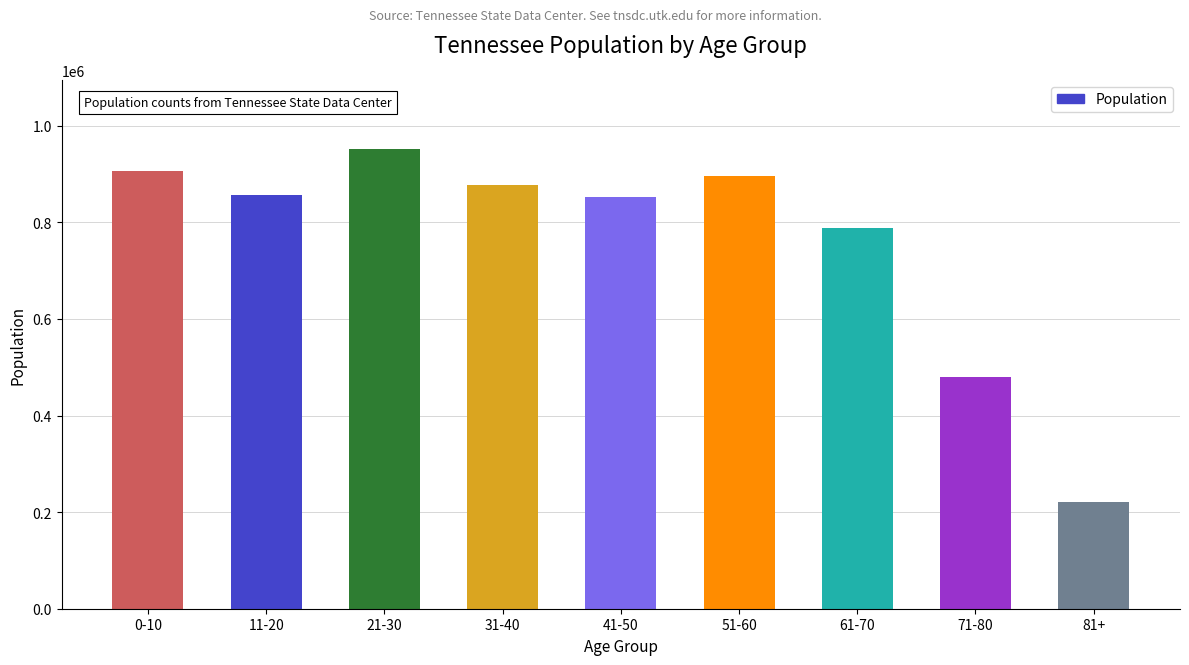

What is the label of the 1st bar from the left?

0-10